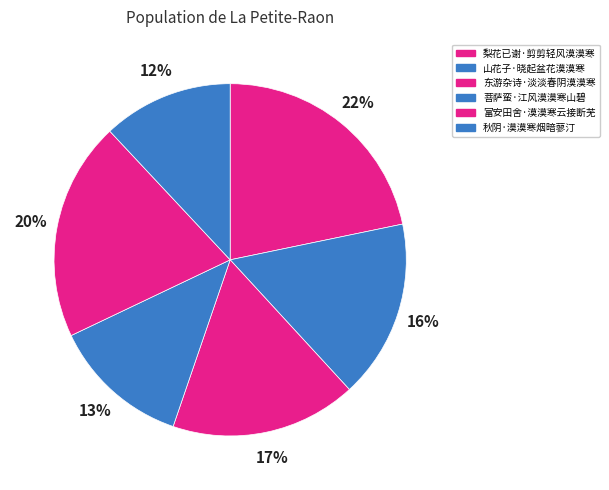

What is the ratio of the value at 梨花已谢·剪剪轻风漠漠寒 to the value at 秋阴·漠漠寒烟暗蓼汀?

1.8